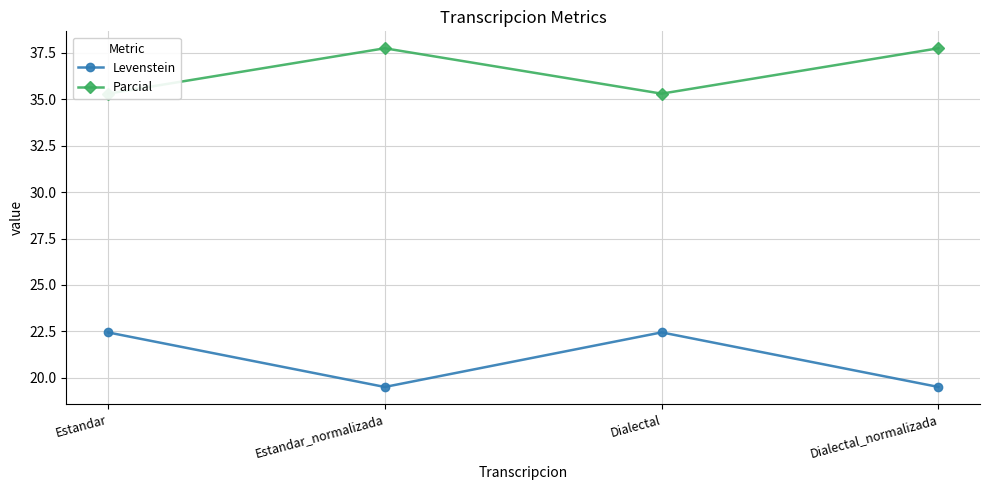

How many Levenstein values are between 19 and 22?

2